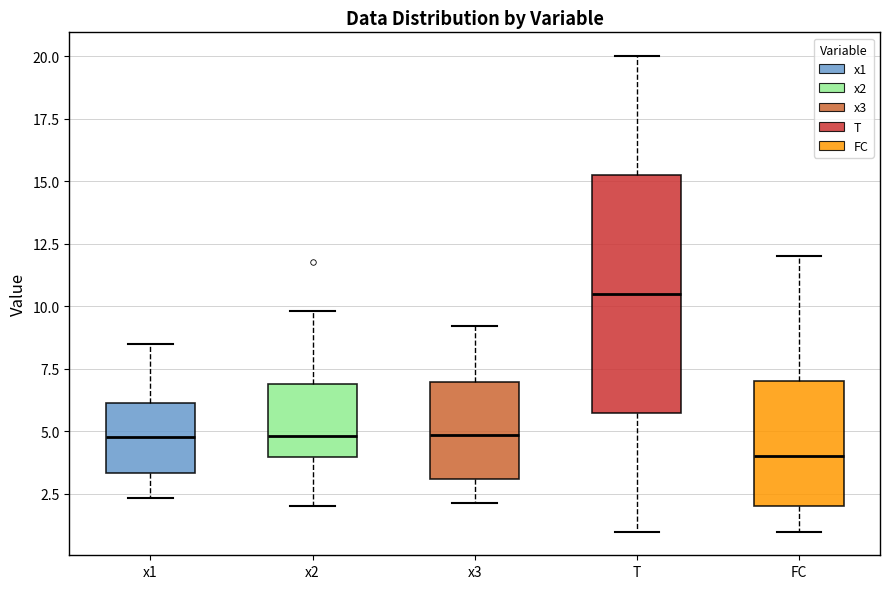

Which box's median line is the lowest?

FC